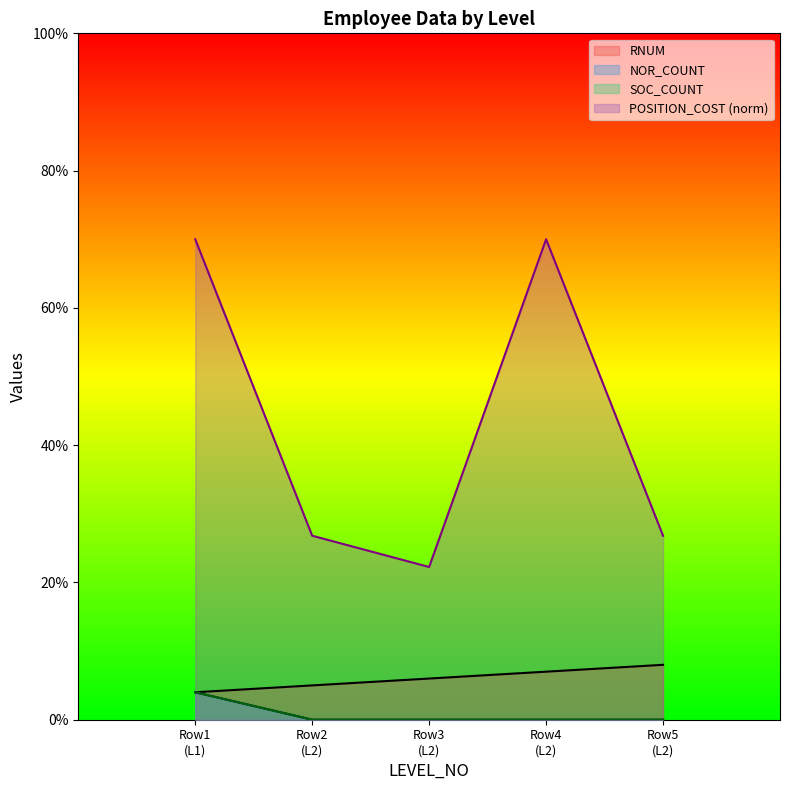

Between Row3 (L2) and Row1 (L1), which is larger?

Row3 (L2)